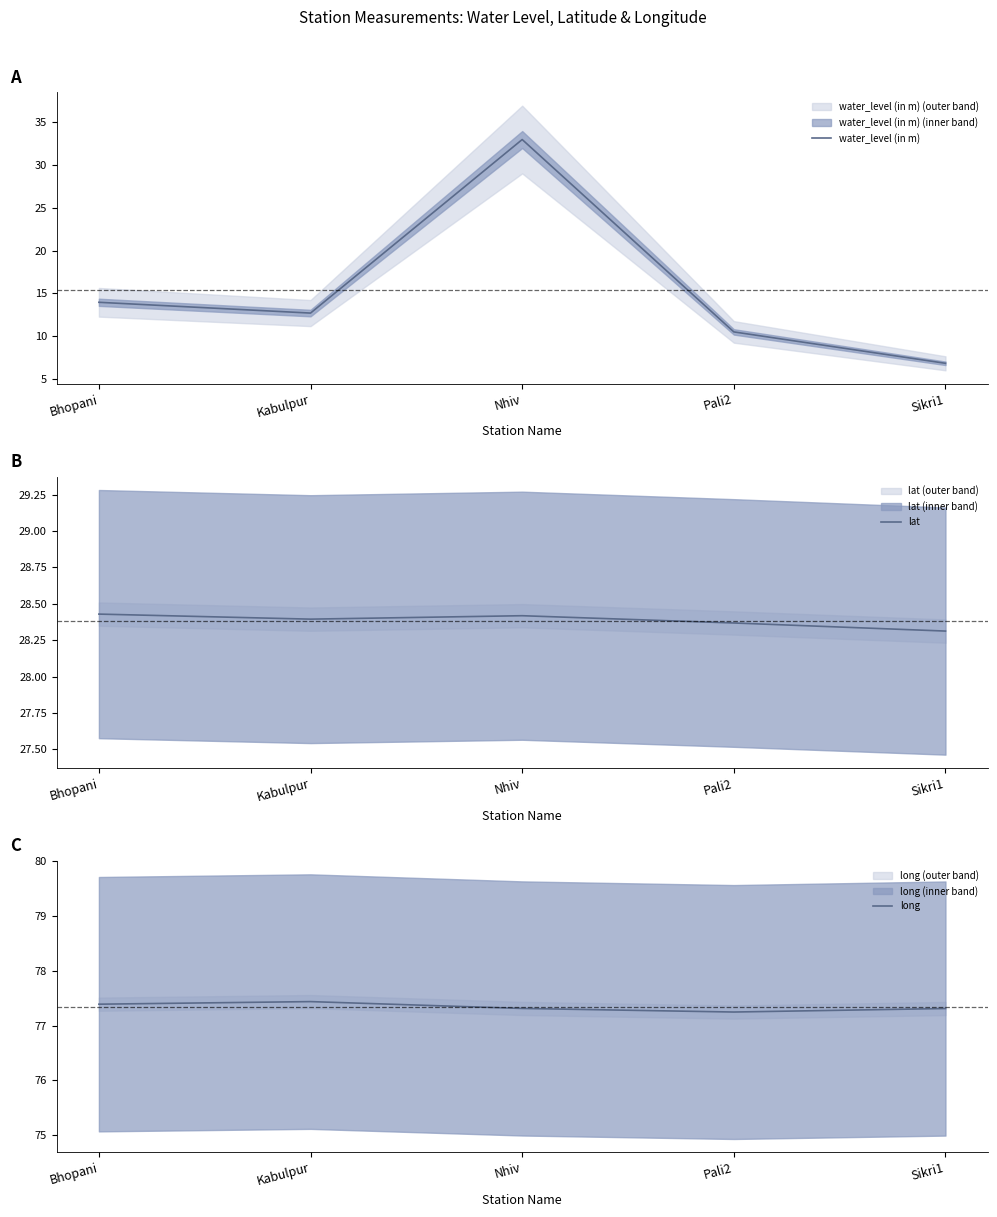

At which category is the sum across all series the highest?

Nhiv